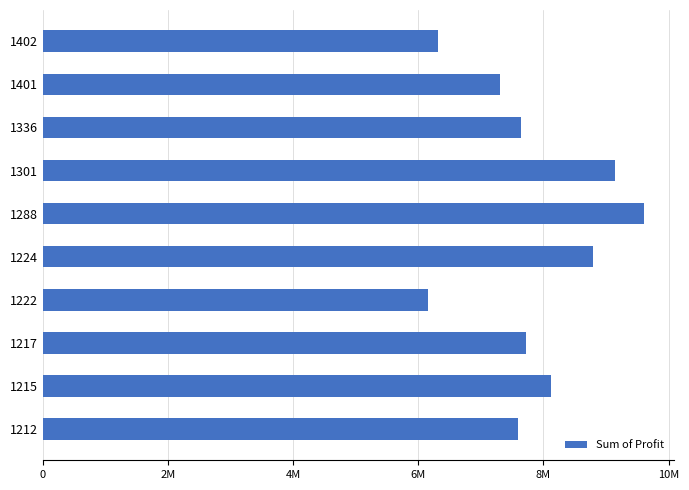

Are the bars horizontal?

Yes